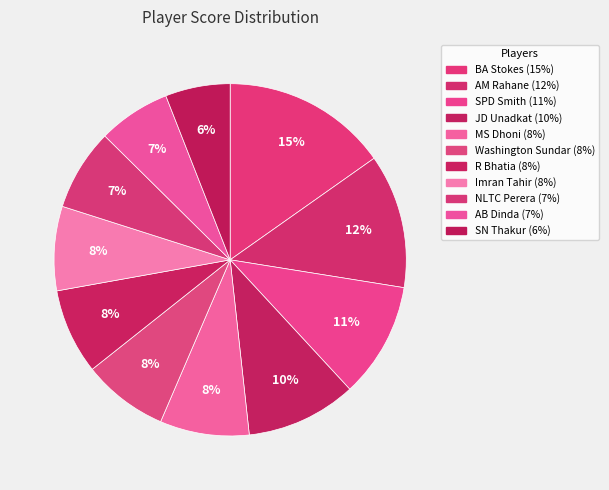

Which category has the smallest portion of the pie?

SN Thakur